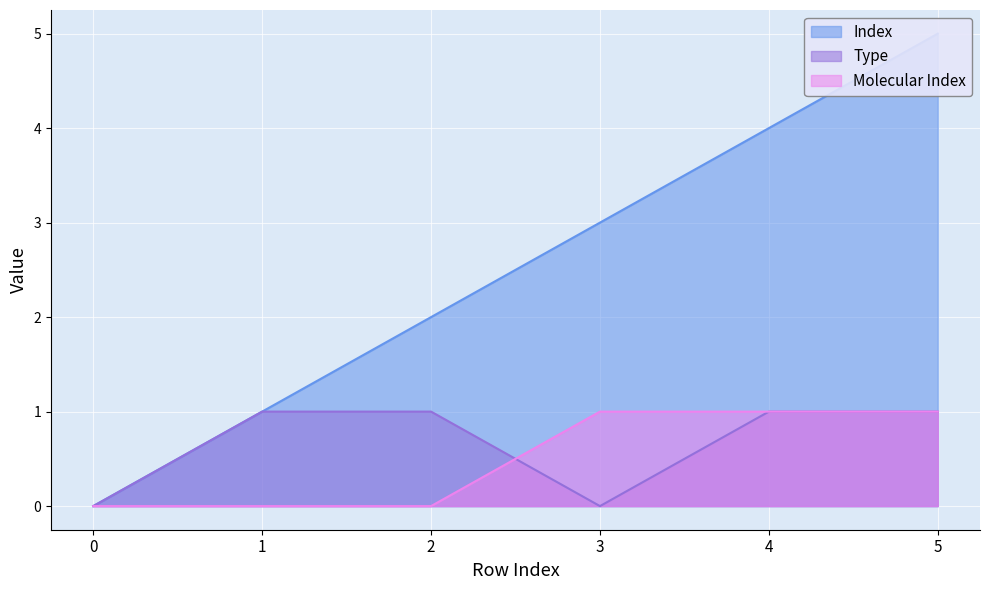

What is the sum of the Index values at 3 and 2?

5